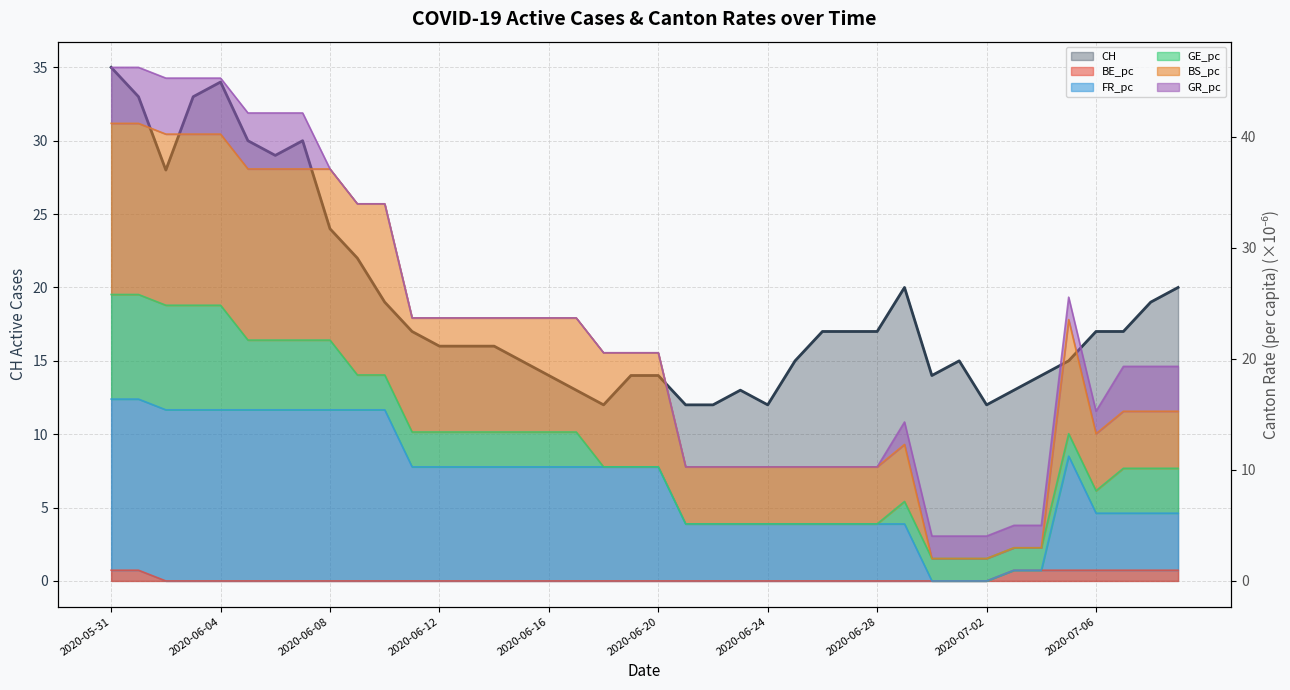

What is the label of the 33rd point from the right?

2020-06-07